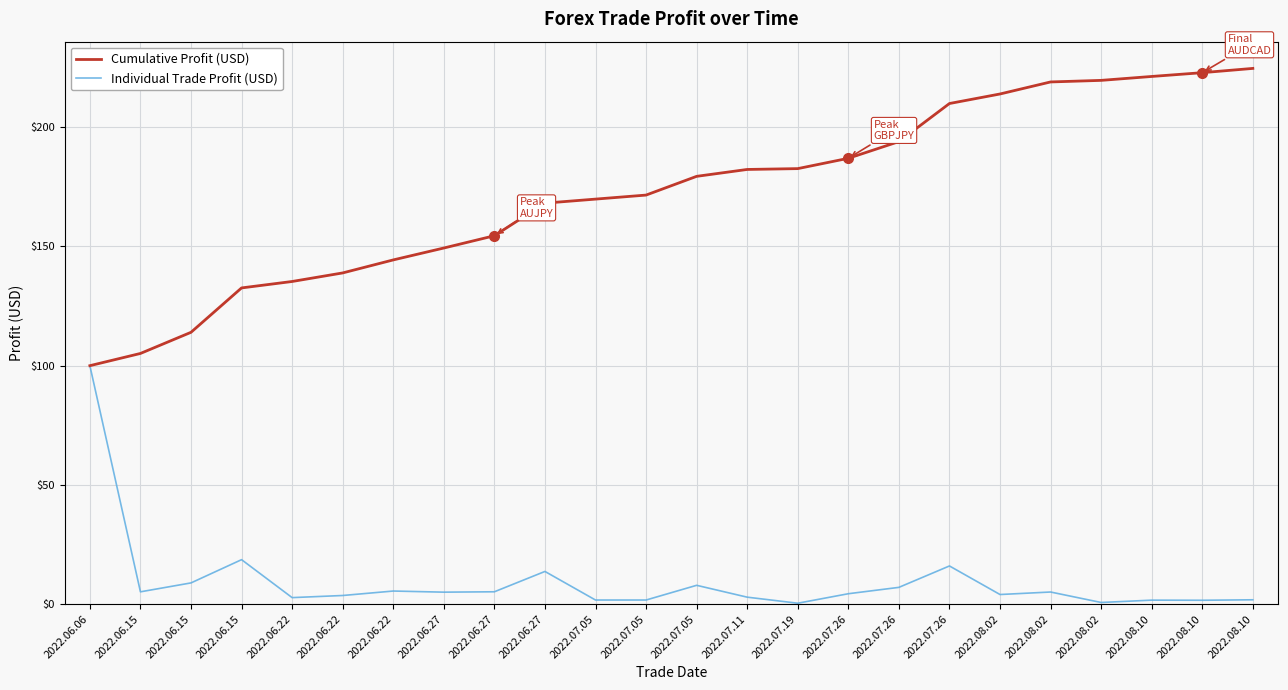

Reading right to left, list all the values displayed in this chart.

Cumulative Profit (USD): 2022.08.10=224.7	2022.08.10=222.9	2022.08.10=221.3	2022.08.02=219.7	2022.08.02=219.0	2022.08.02=214.0	2022.07.26=210.0	2022.07.26=194.0	2022.07.26=187.0	2022.07.19=182.7	2022.07.11=182.3	2022.07.05=179.4	2022.07.05=171.6	2022.07.05=169.9	2022.06.27=168.2	2022.06.27=154.5	2022.06.27=149.4	2022.06.22=144.4	2022.06.22=138.9	2022.06.22=135.3	2022.06.15=132.6	2022.06.15=114.0	2022.06.15=105.1	2022.06.06=100.0
Individual Trade Profit (USD): 2022.08.10=1.8	2022.08.10=1.6	2022.08.10=1.6	2022.08.02=0.7	2022.08.02=5.0	2022.08.02=4.0	2022.07.26=16.0	2022.07.26=7.0	2022.07.26=4.3	2022.07.19=0.3	2022.07.11=2.9	2022.07.05=7.9	2022.07.05=1.7	2022.07.05=1.7	2022.06.27=13.7	2022.06.27=5.2	2022.06.27=5.0	2022.06.22=5.5	2022.06.22=3.6	2022.06.22=2.7	2022.06.15=18.6	2022.06.15=8.9	2022.06.15=5.1	2022.06.06=100.0